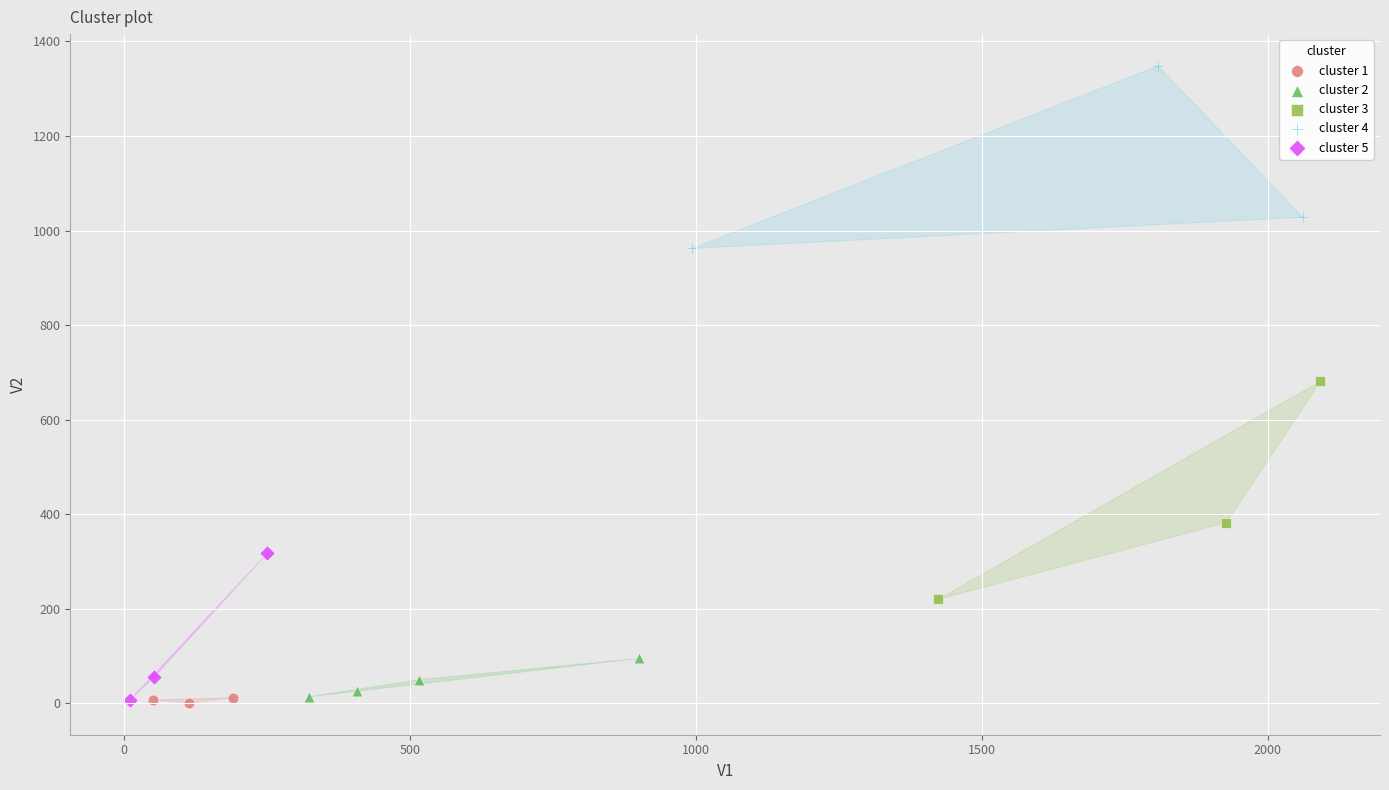

Which series reaches the maximum Y coordinate?

cluster 4